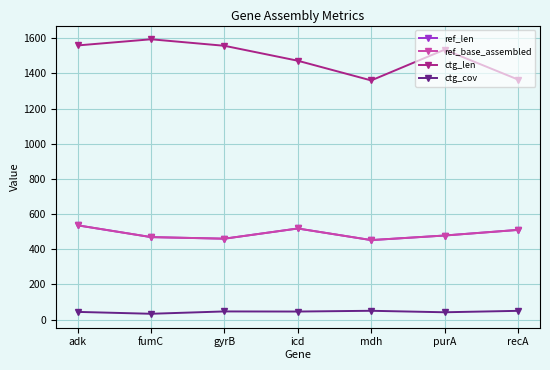

Does the chart display data point markers on the line(s)?

Yes